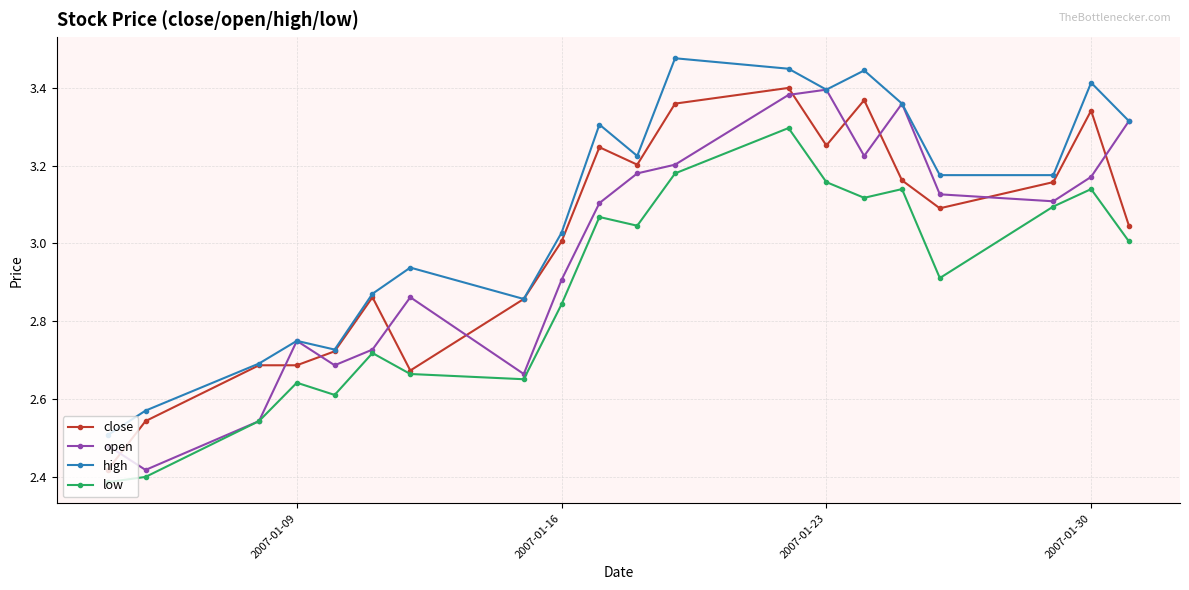

True or false: open has more than 0 interior local peaks.

True